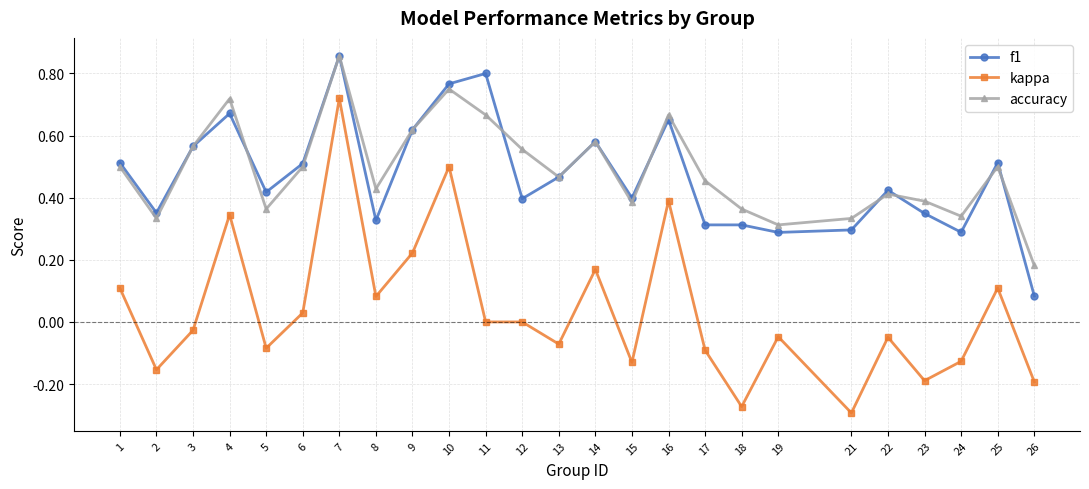

The value of kappa at 25 is 0.0. True or false?

False